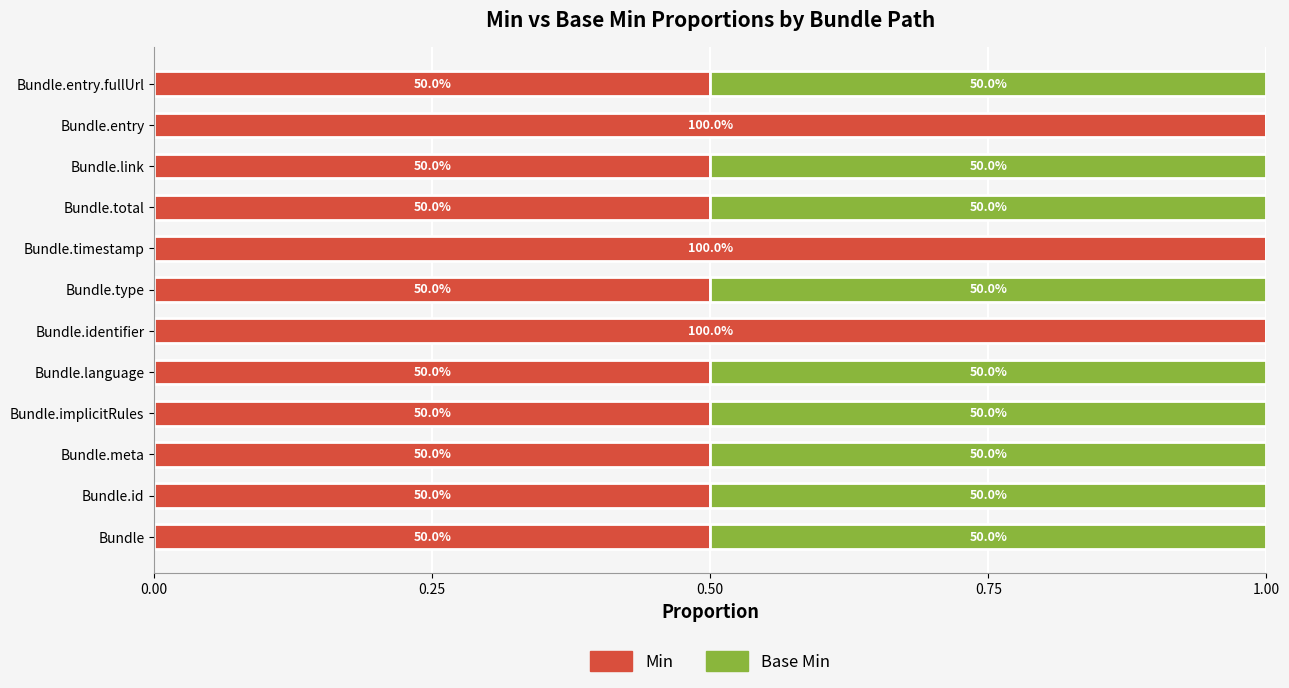

What are all the series names shown in the legend?

Min, Base Min